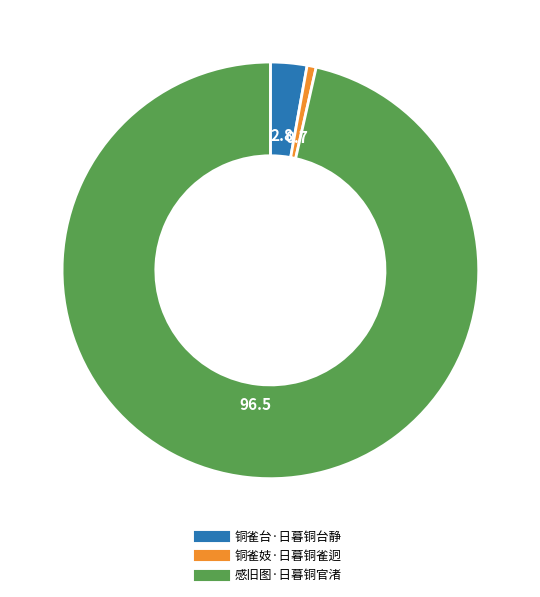

Is the sum of 感旧图·日暮铜官渚 and 铜雀台·日暮铜台静 greater than half?

Yes